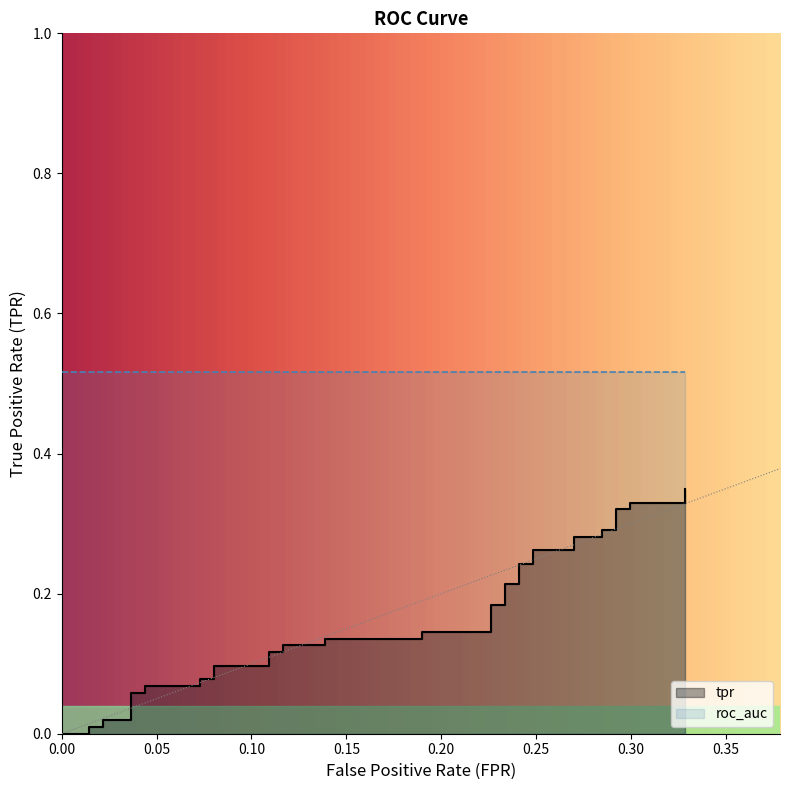

What is the approximate value at 0.2408759124087591?

0.2